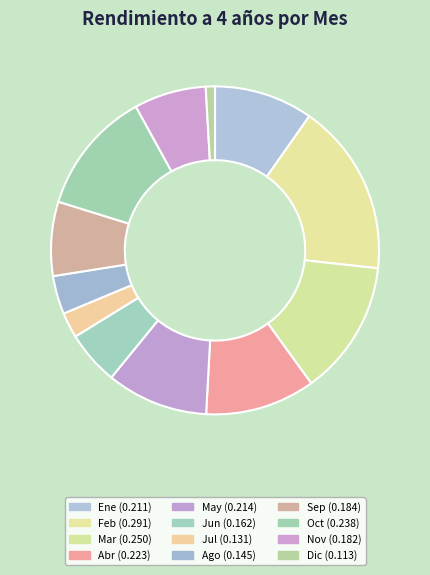

Between Jun and Jul, which is larger?

Jun